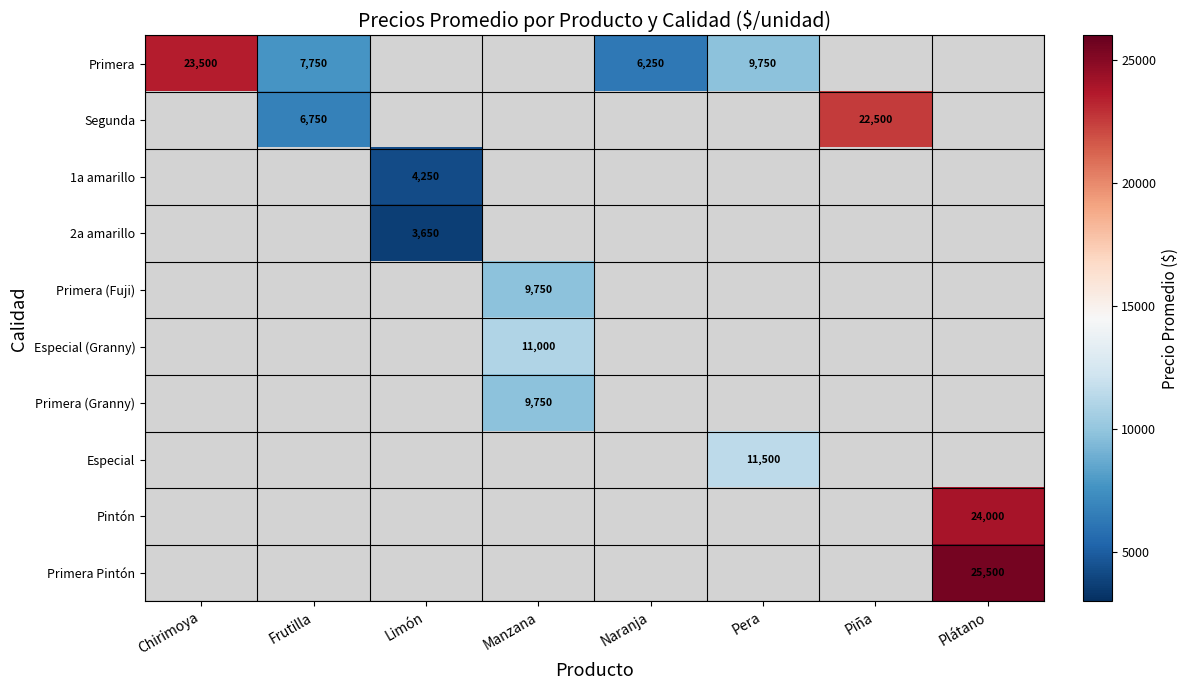

The value of Especial (Granny) at Manzana is 17692. True or false?

False